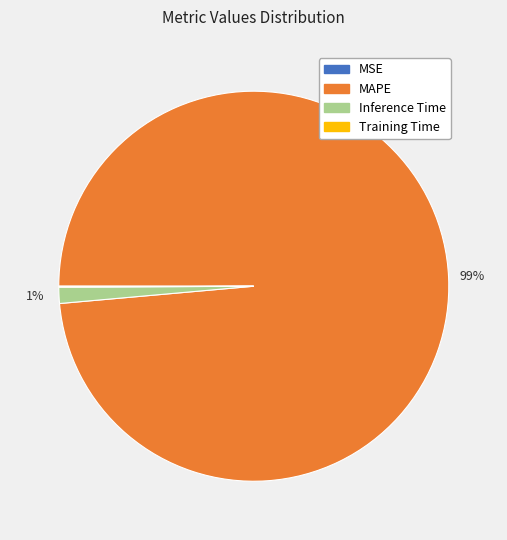

True or false: MAPE accounts for 89% of the total.

False